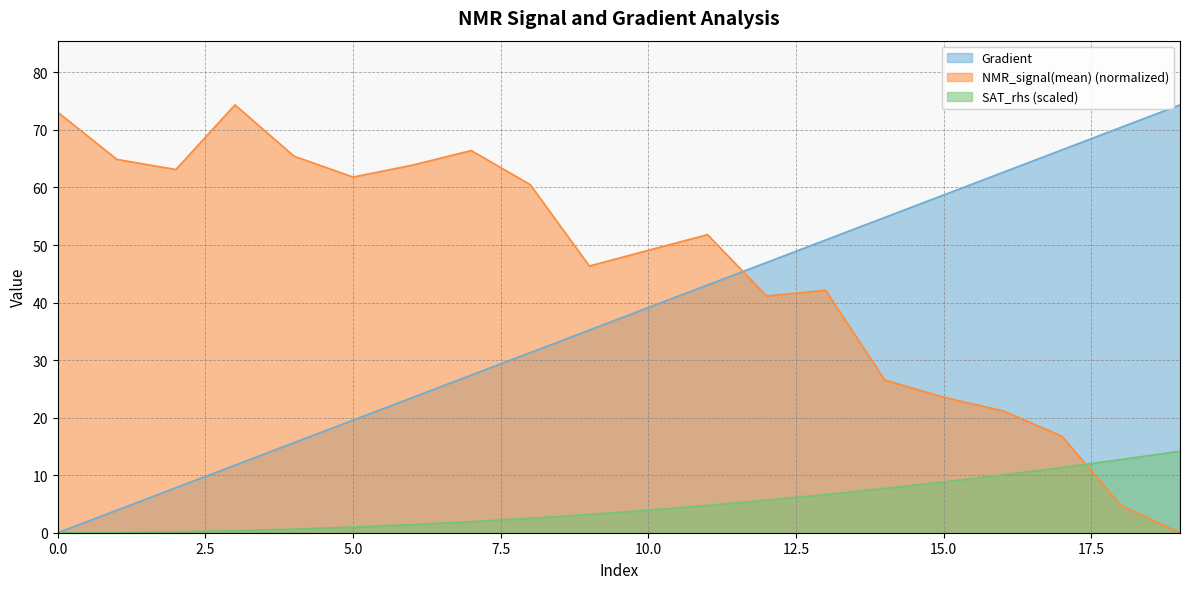

Rank the series by their average value, from highest to lowest.

NMR_signal(mean) (normalized), Gradient, SAT_rhs (scaled)